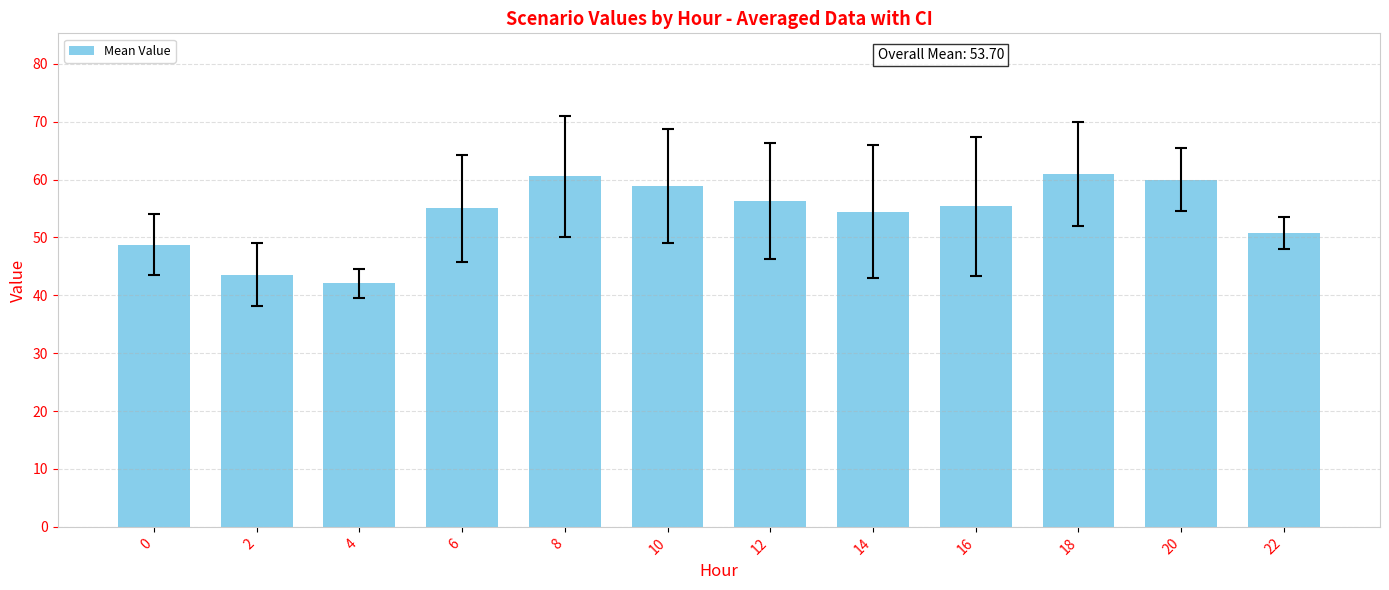

What is the value of the 7th bar from the left?

56.4